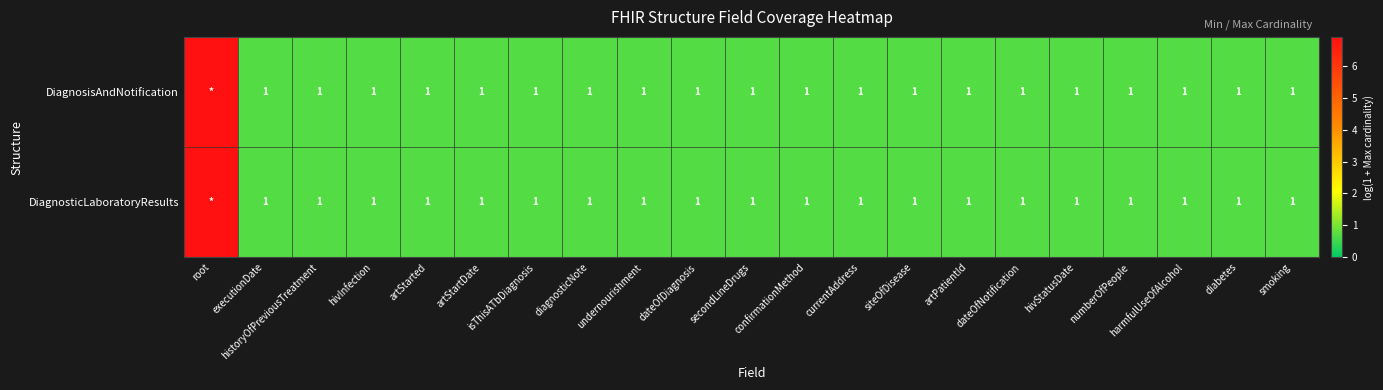

Which has a higher value, harmfulUseOfAlcohol or isThisATbDiagnosis?

harmfulUseOfAlcohol